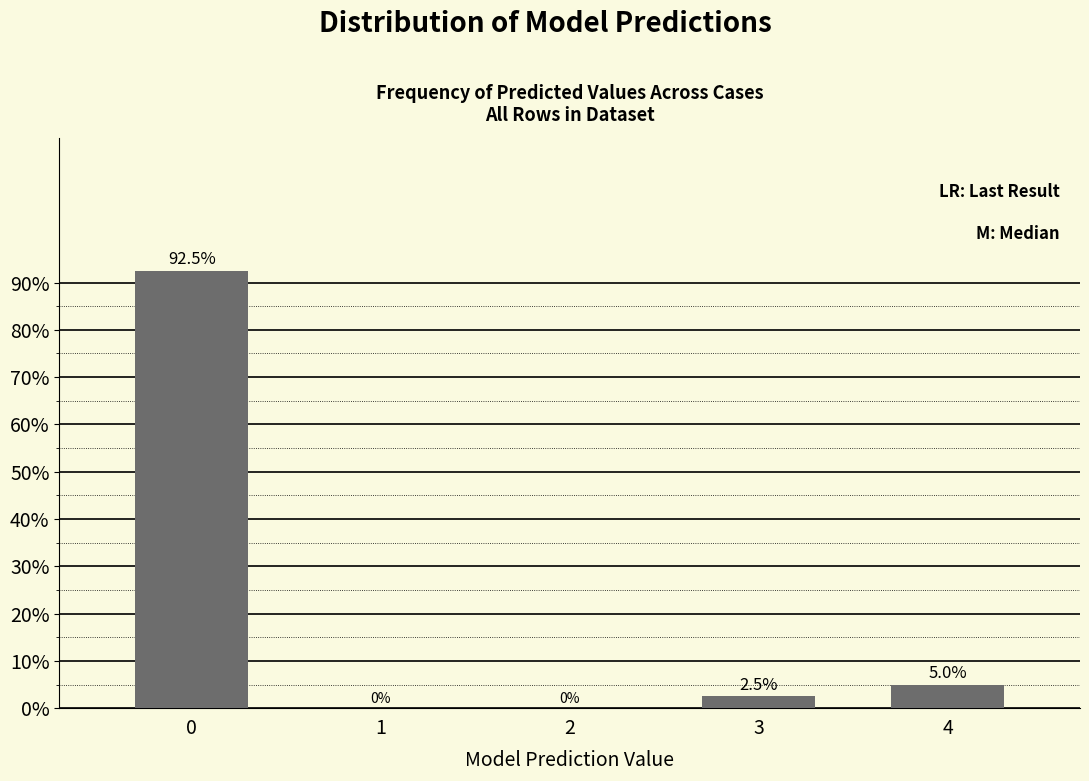

Reading left to right, list all the values displayed in this chart.

0=92.5	1=0.0	2=0.0	3=2.5	4=5.0